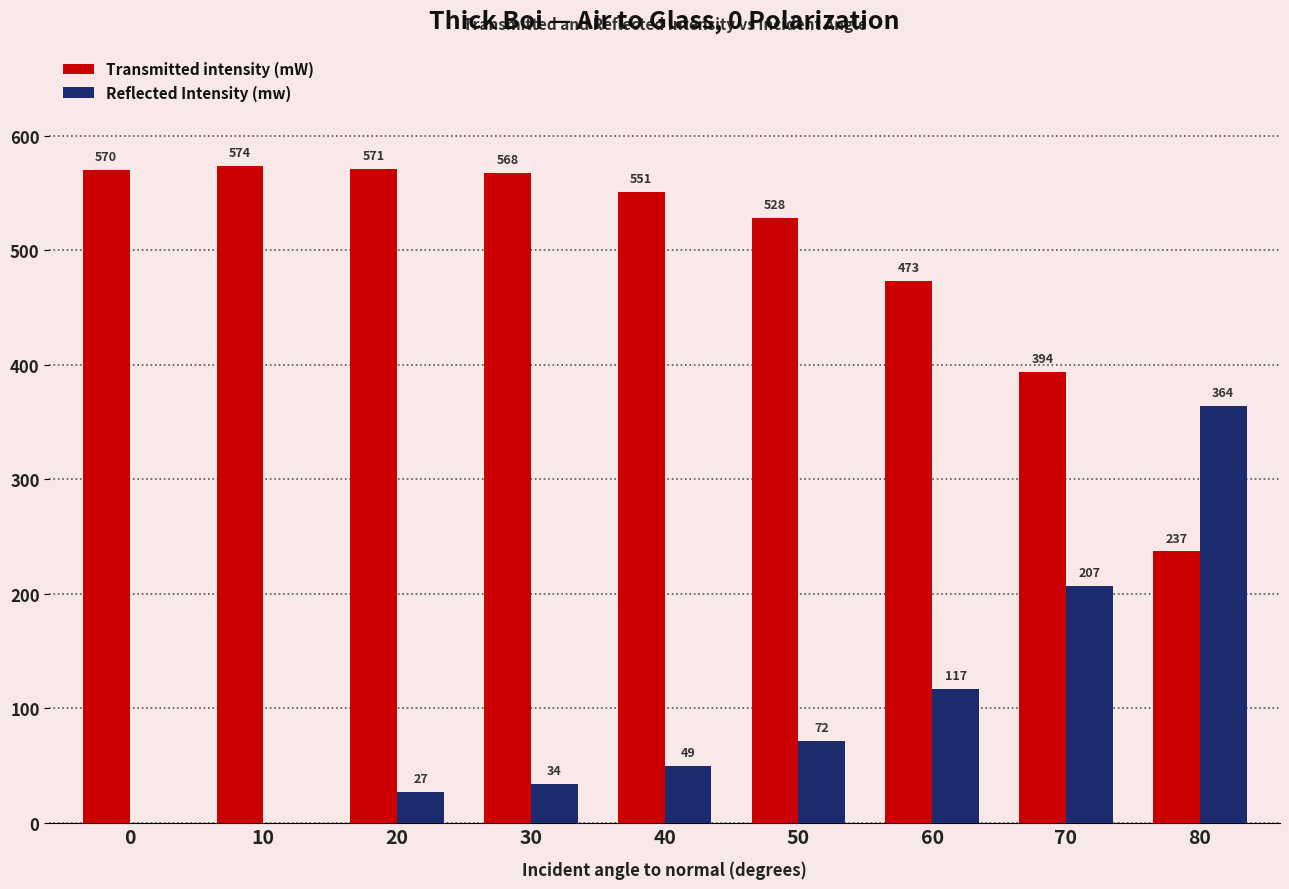

Are the bars horizontal?

No